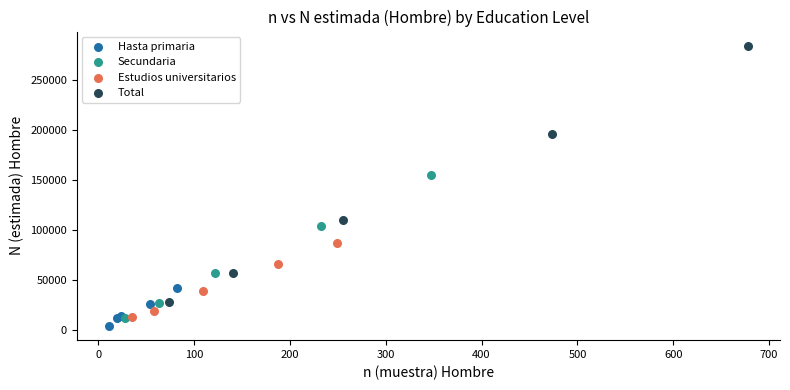

Which series has the largest Y range (max minus min)?

Total